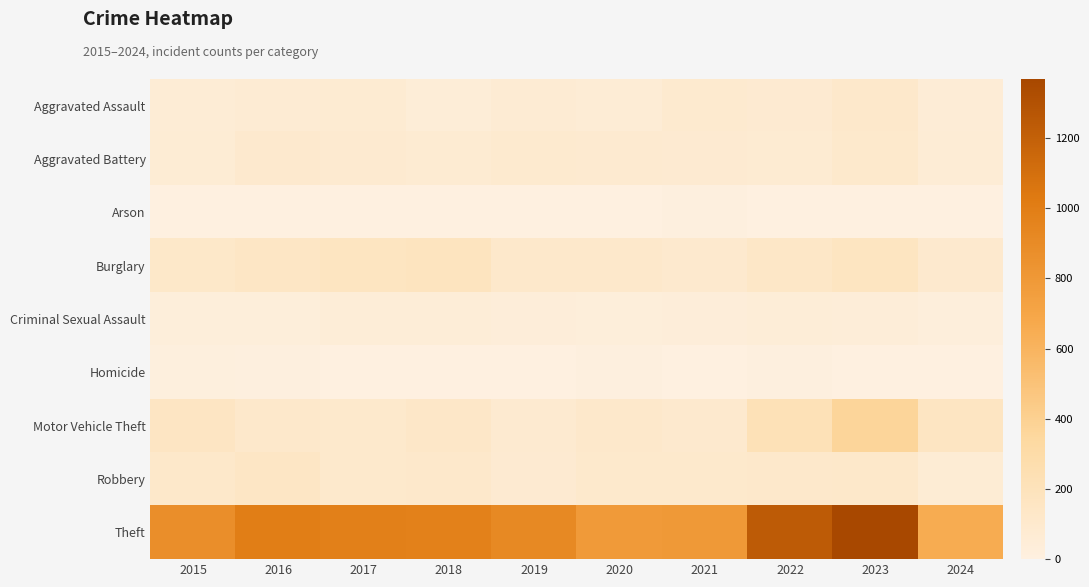

Which series has the largest total across all categories?

Theft